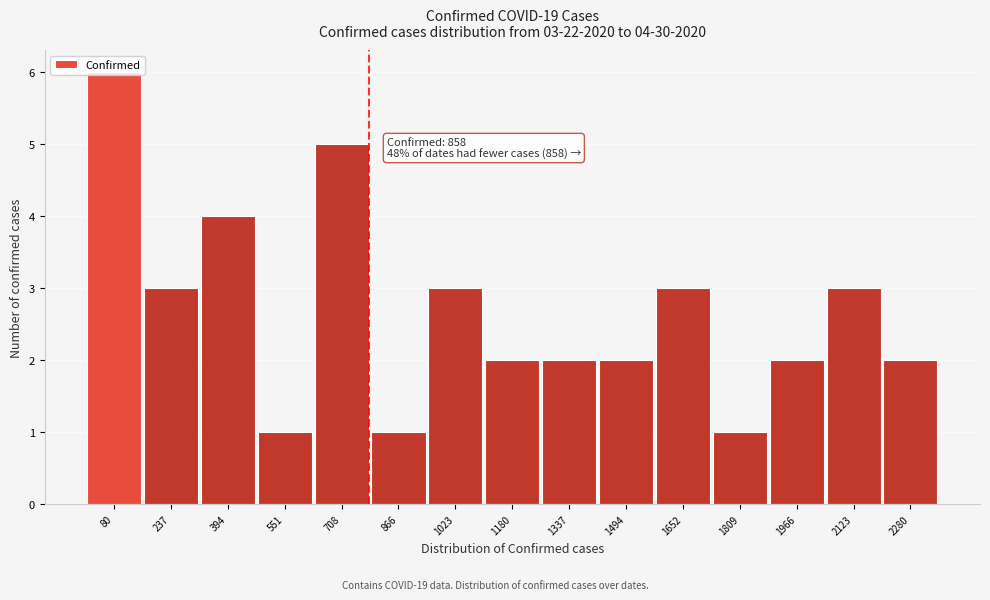

What is the difference between the values at 1337 and 708?

3